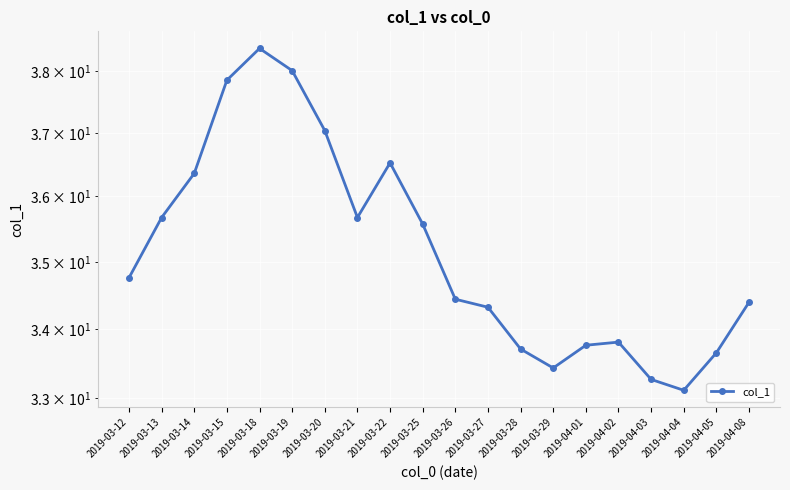

List the labels in order of value, smallest first.

2019-04-04, 2019-04-03, 2019-03-29, 2019-04-05, 2019-03-28, 2019-04-01, 2019-04-02, 2019-03-27, 2019-04-08, 2019-03-26, 2019-03-12, 2019-03-25, 2019-03-21, 2019-03-13, 2019-03-14, 2019-03-22, 2019-03-20, 2019-03-15, 2019-03-19, 2019-03-18